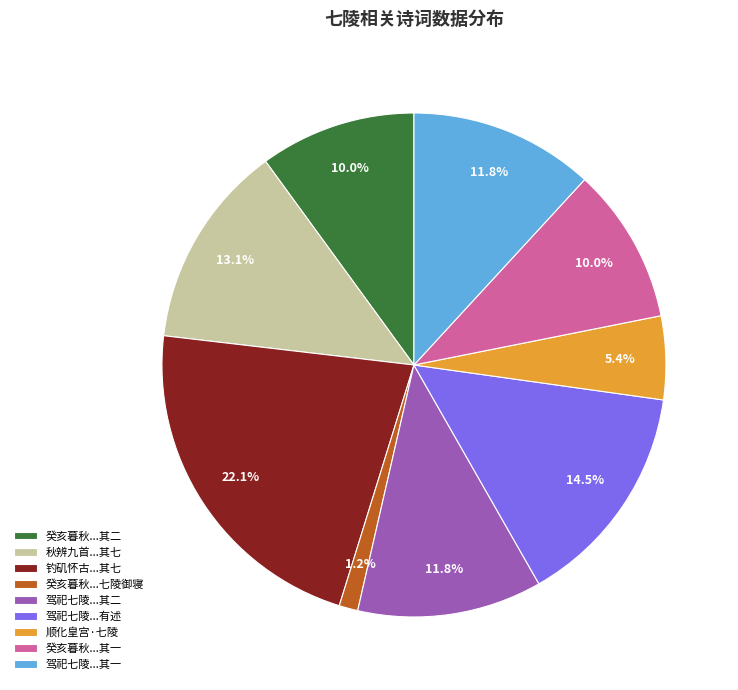

Is 顺化皇宫·七陵 the majority of the pie?

No